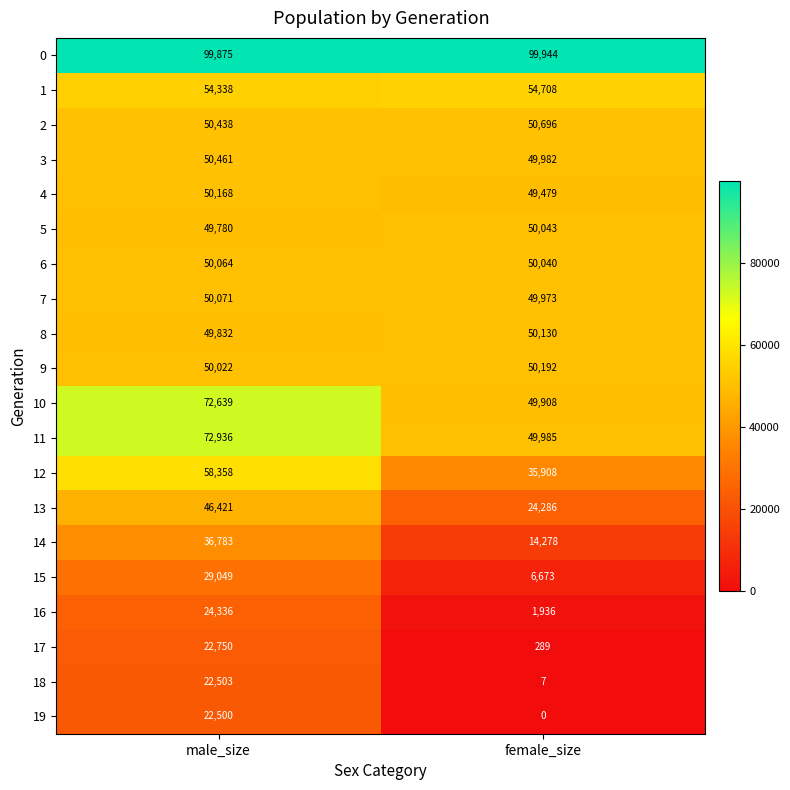

At how many categories does at least one series exceed 75010?

2